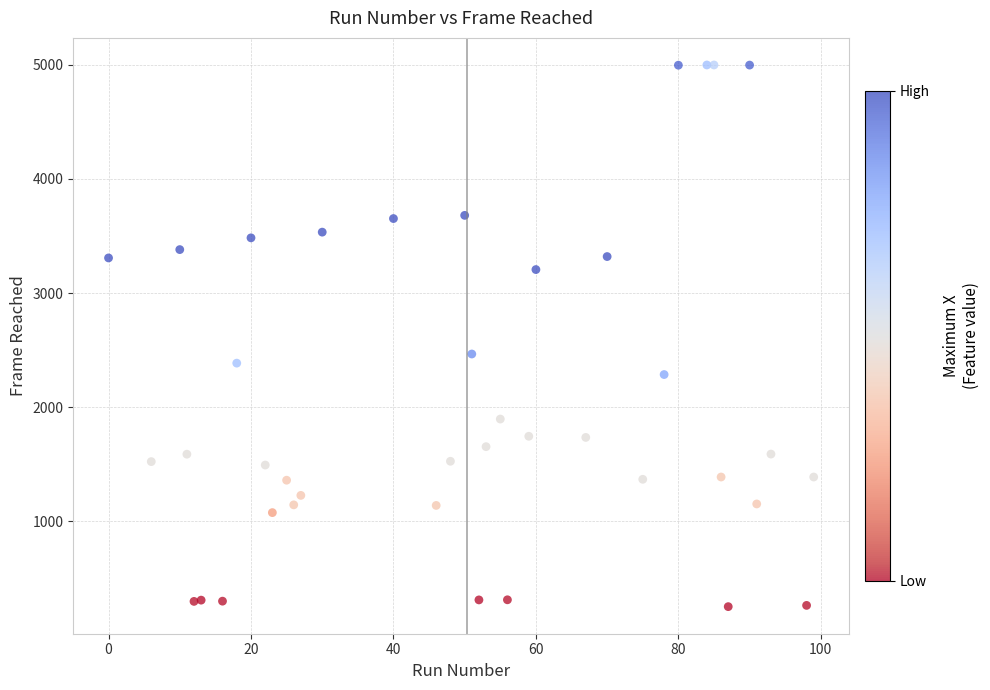

What Y value in the scatter plot is closest to 2625?

2466